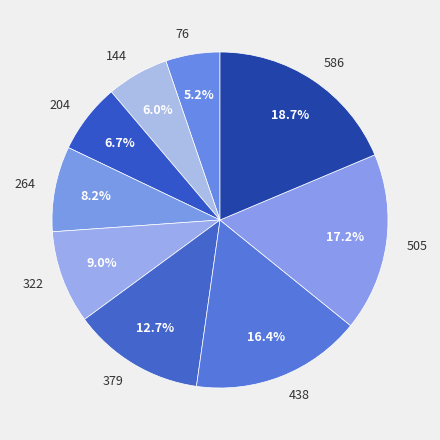

What portion of the pie excludes 438?

83.6%